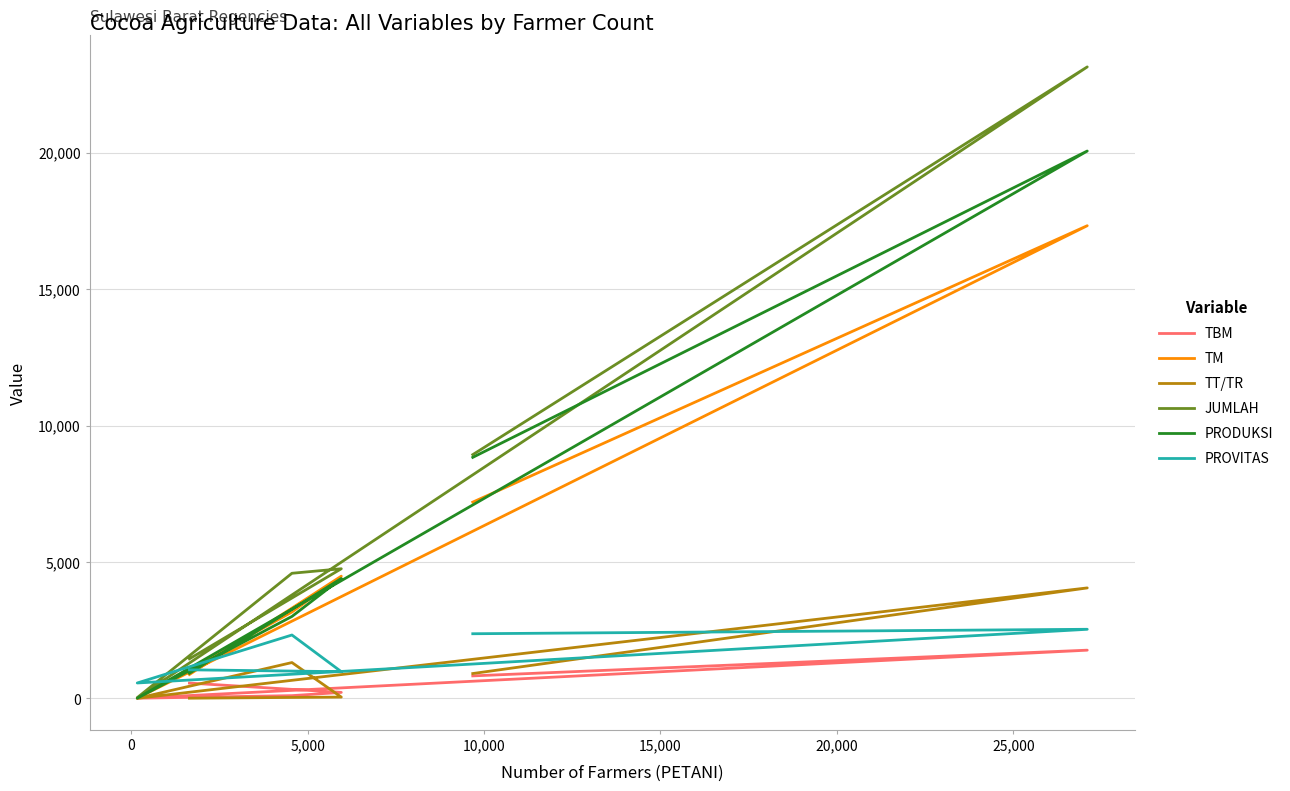

Does the chart display data point markers on the line(s)?

No